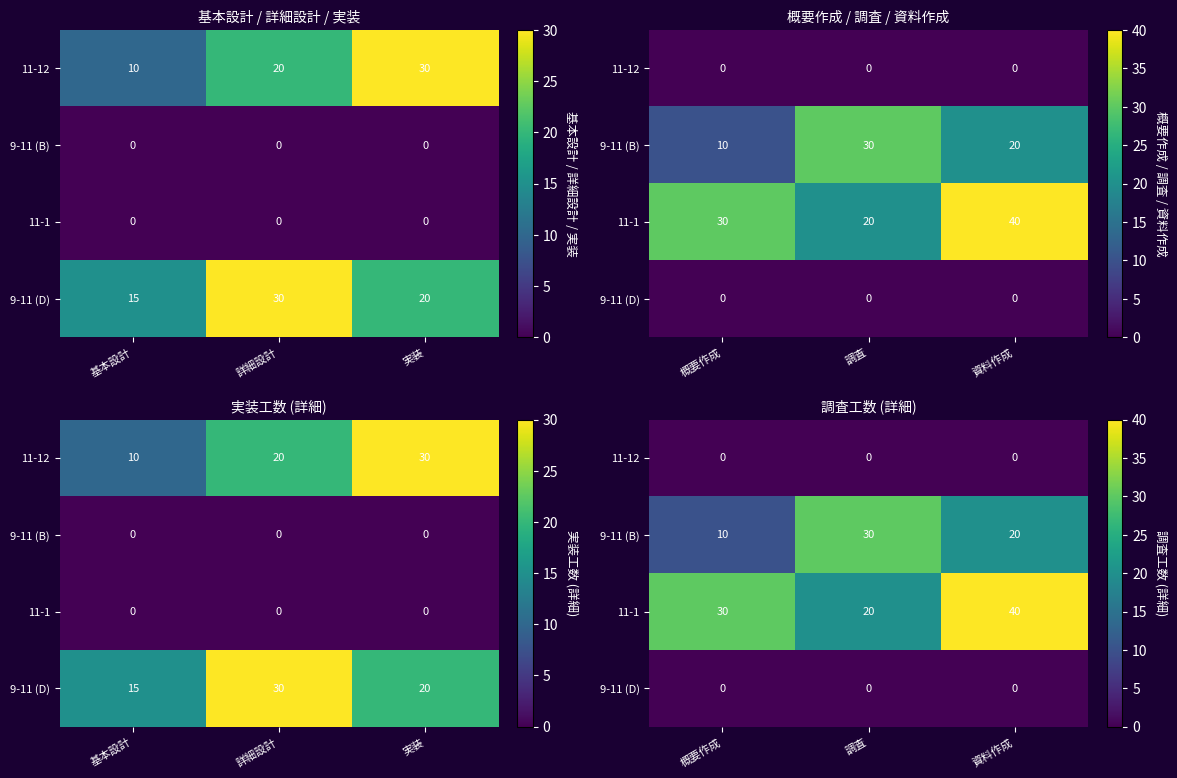

What is the maximum value for 11-1?

40